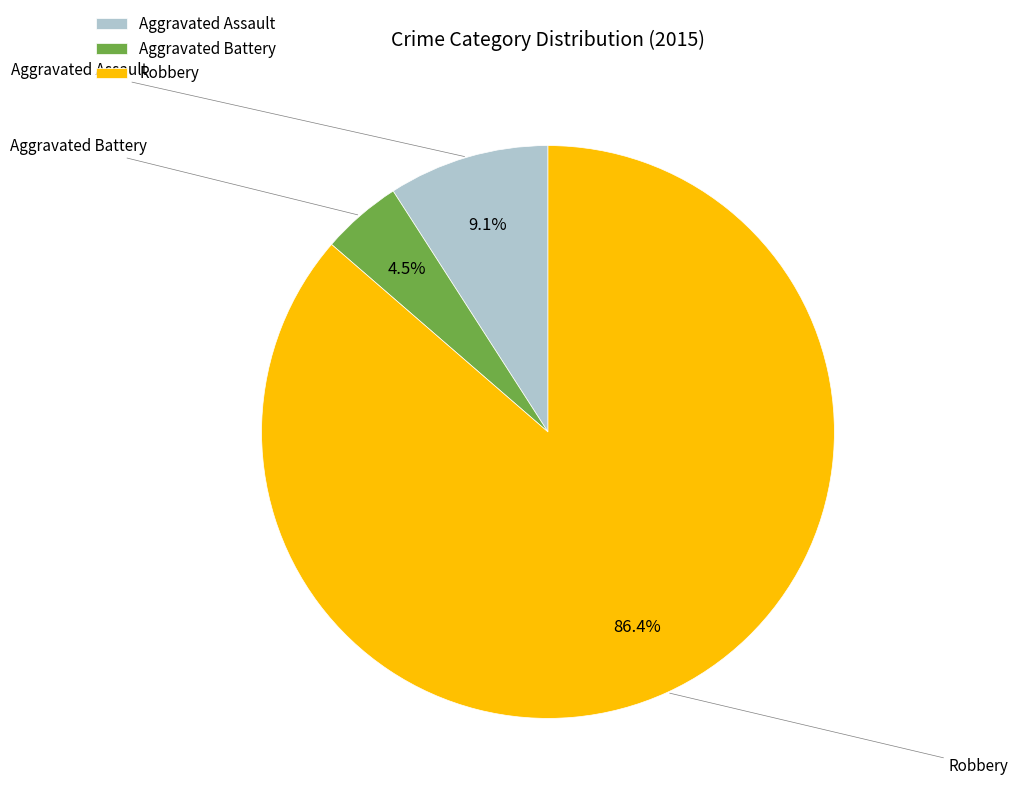

How many slices are in this pie chart?

3